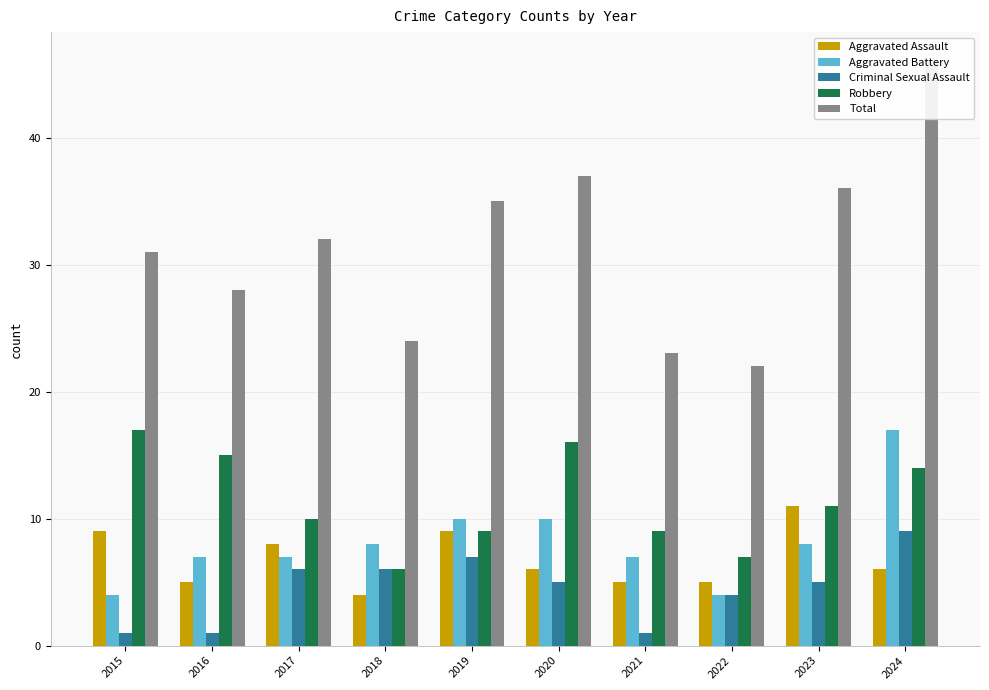

Which series has the largest range (max minus min)?

Total